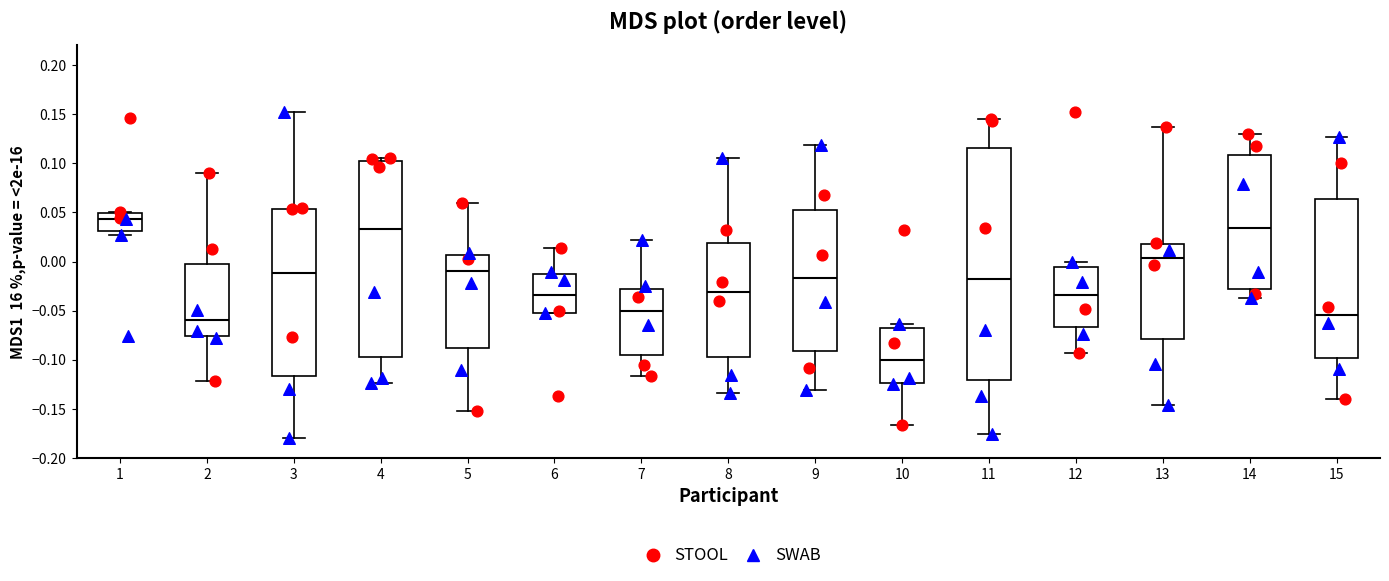

Reading left to right, read every box against the y-axis: the position of its median line, the range the box covers, and the ends of its whiskers. The values are not printed on the chart, so give them approximately, as read against the axis.

1: median 0.045, box 0.030 to 0.050, whiskers 0.025 to 0.050 (just above the box's upper edge)
2: median -0.060, box -0.075 to 0.000, whiskers -0.120 to 0.090
3: median -0.010, box -0.115 to 0.055, whiskers -0.180 to 0.150
4: median 0.035, box -0.095 to 0.100, whiskers -0.125 to 0.105
5: median -0.010, box -0.090 to 0.005, whiskers -0.150 to 0.060
6: median -0.035, box -0.050 to -0.010, whiskers -0.055 to 0.015
7: median -0.050, box -0.095 to -0.030, whiskers -0.115 to 0.020
8: median -0.030, box -0.095 to 0.020, whiskers -0.135 to 0.105
9: median -0.015, box -0.090 to 0.055, whiskers -0.130 to 0.120
10: median -0.100, box -0.125 to -0.070, whiskers -0.165 to -0.065
11: median -0.015, box -0.120 to 0.115, whiskers -0.175 to 0.145
12: median -0.035, box -0.065 to -0.005, whiskers -0.095 to 0.000
13: median 0.005, box -0.080 to 0.020, whiskers -0.145 to 0.135
14: median 0.035, box -0.030 to 0.110, whiskers -0.035 to 0.130
15: median -0.055, box -0.100 to 0.065, whiskers -0.140 to 0.125